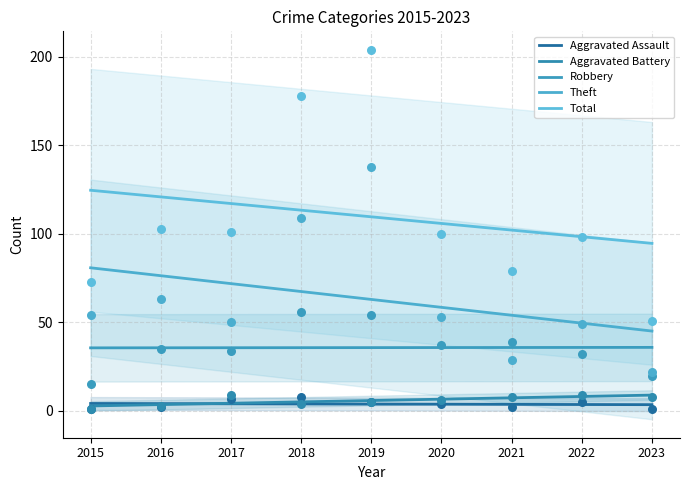

At how many categories does at least one series exceed 89?

9